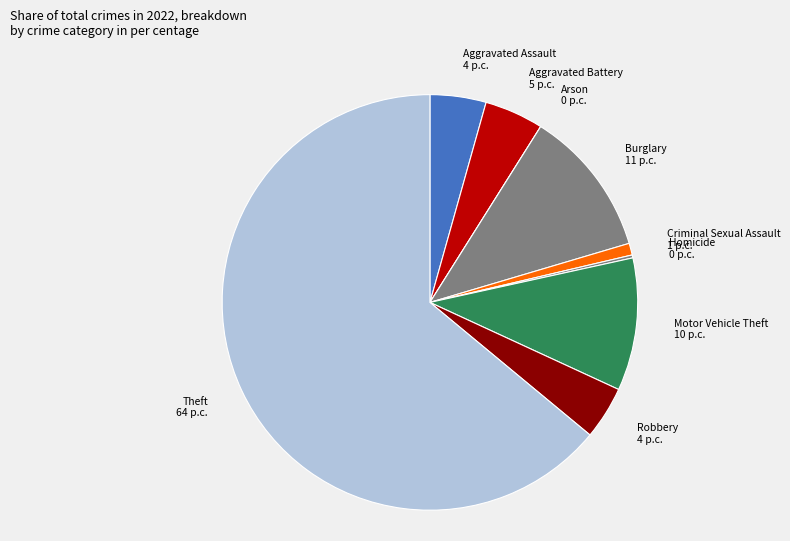

Is Theft 64 p.c. the majority of the pie?

Yes